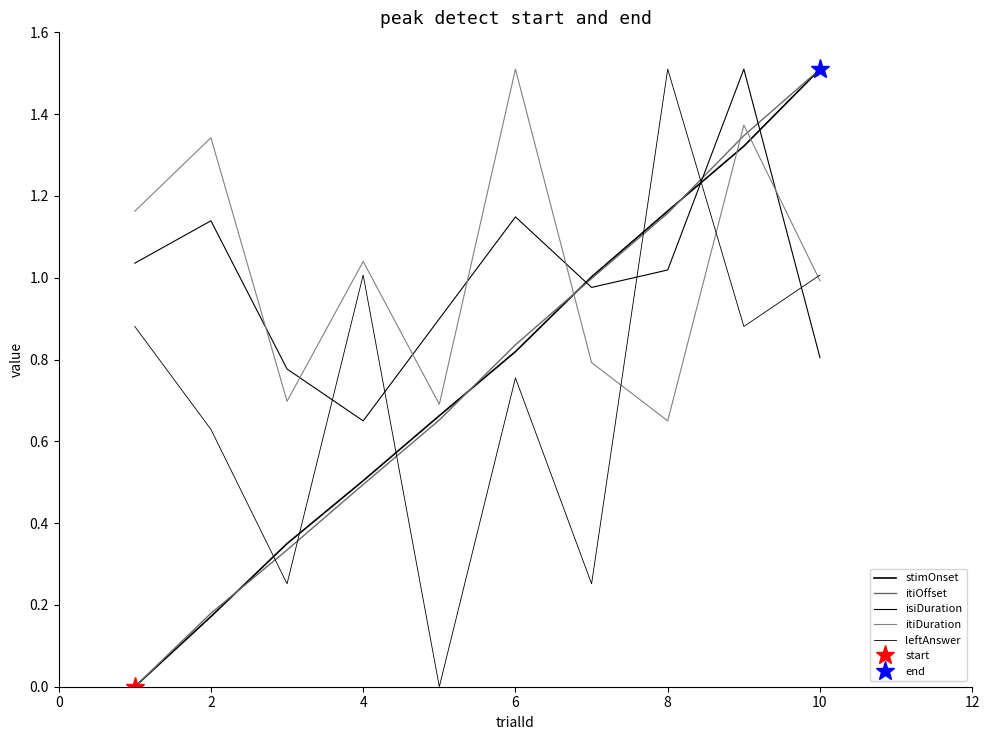

What is the difference between the maximum and minimum values in the stimOnset series?

1.5